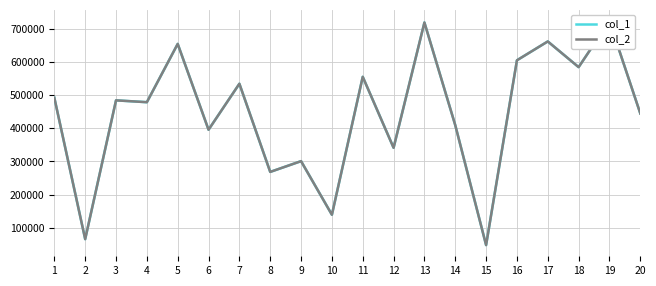

What is the difference between the second highest and minimum values in the col_2 series?

672134